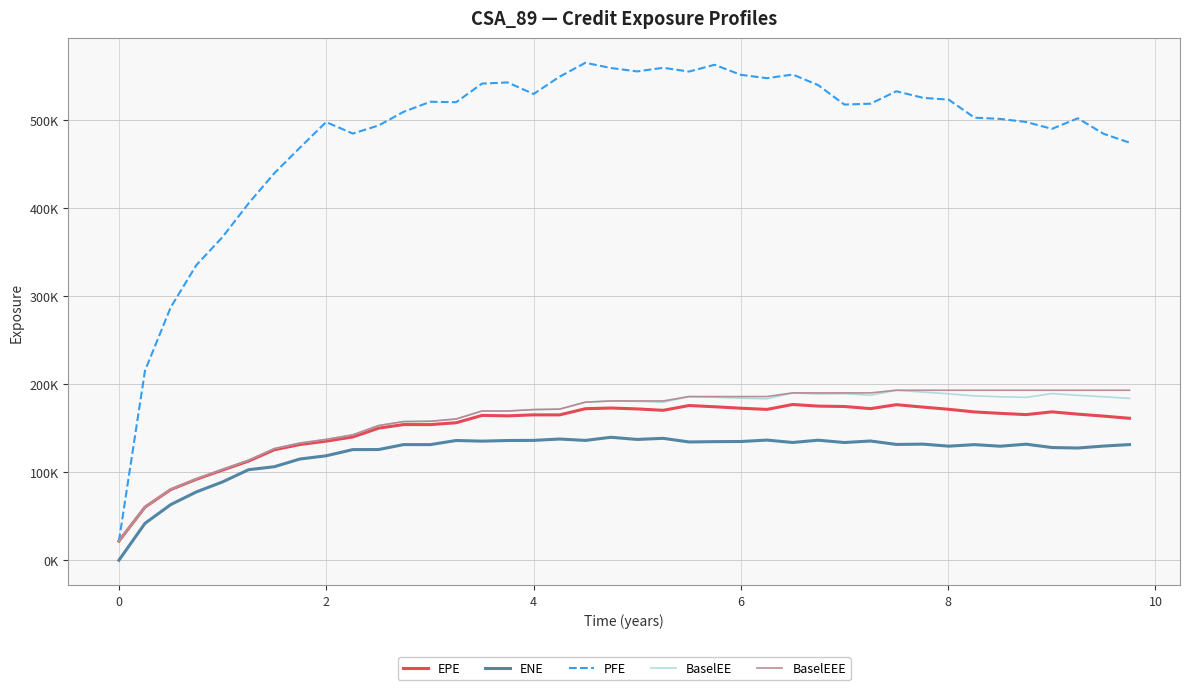

How many interior local peaks does the PFE series have?

9